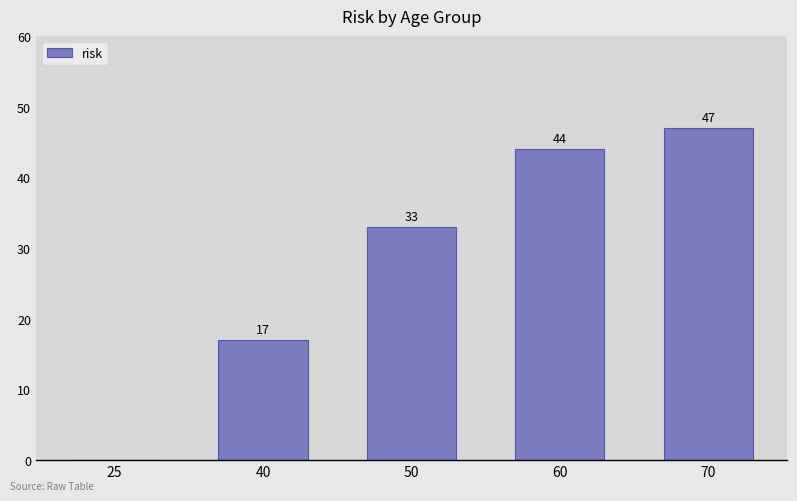

Which label corresponds to the largest value in the chart?

70